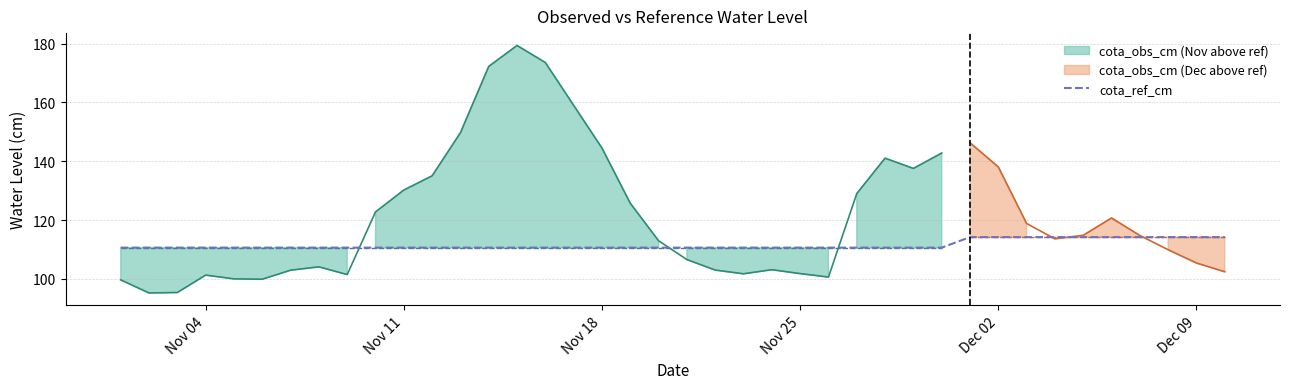

What is the minimum value for cota_ref_cm?

110.6